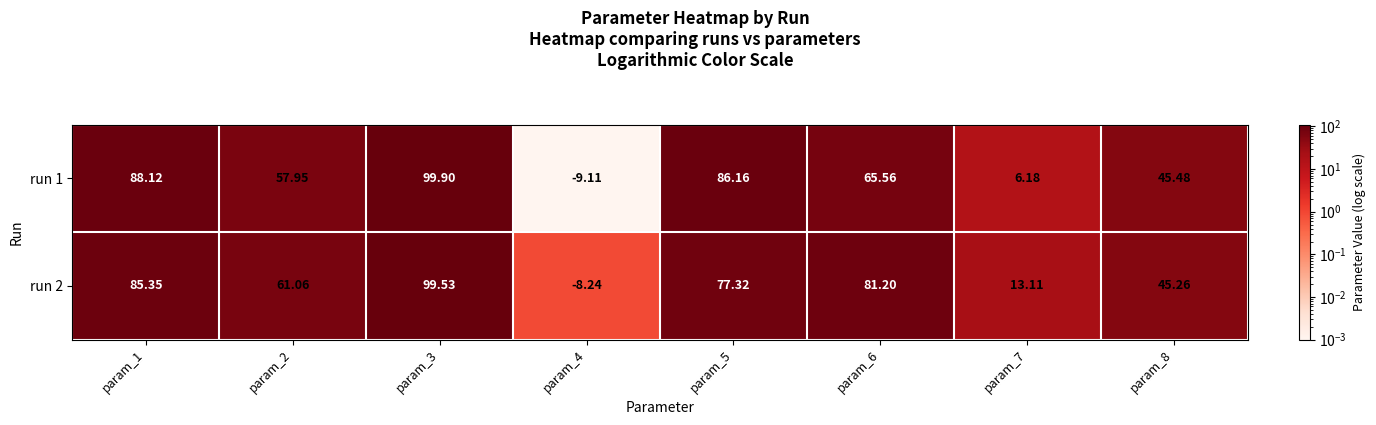

Is the value of run 2 at param_1 greater than the value of run 1 at param_7?

Yes